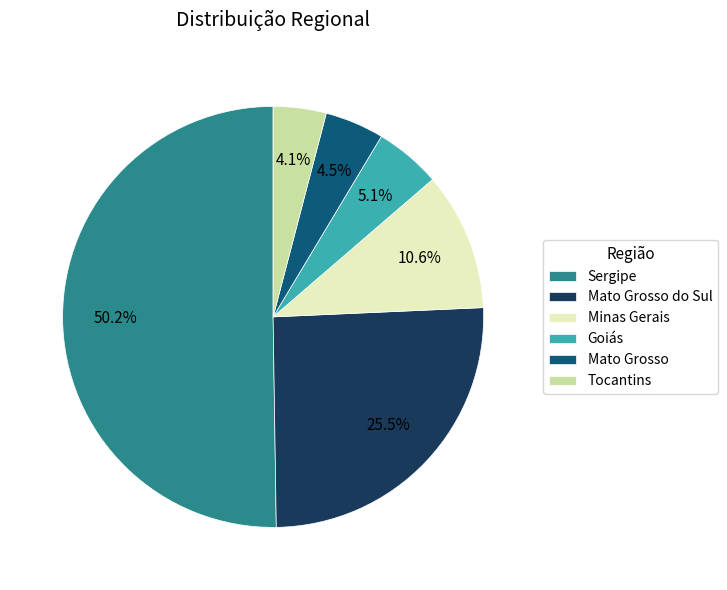

To the nearest percent, what is the average slice percentage?

17%